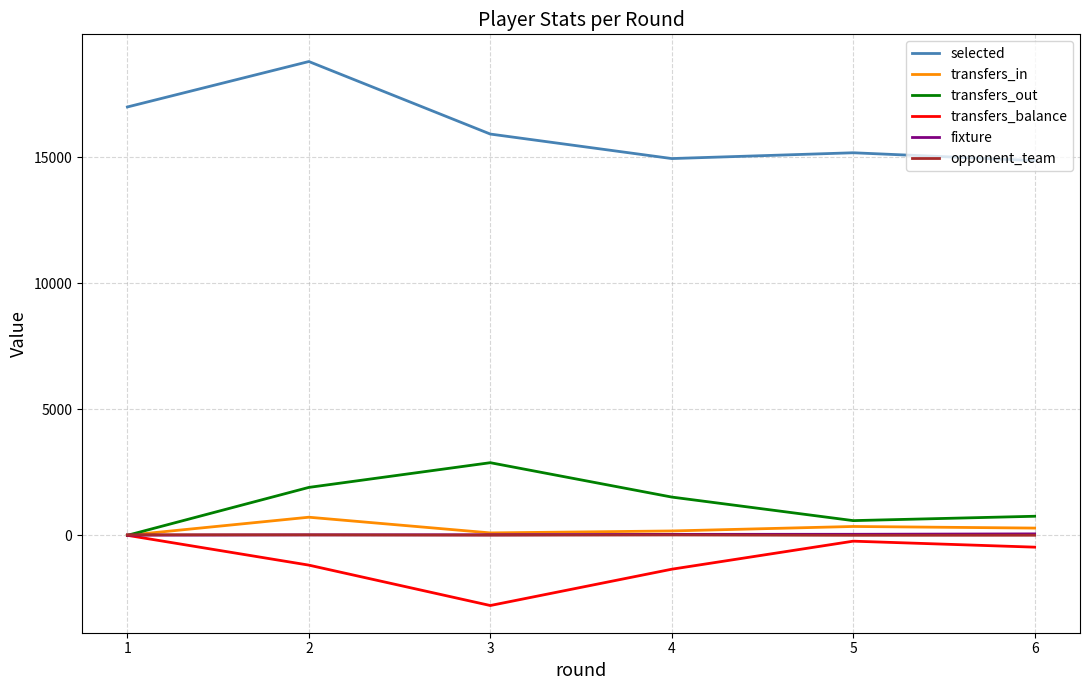

At which label does opponent_team first exceed 14?

1